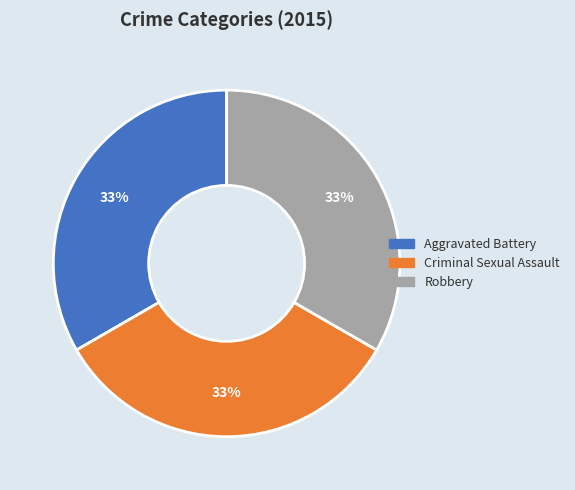

Is there any slice that represents more than half of the pie?

No